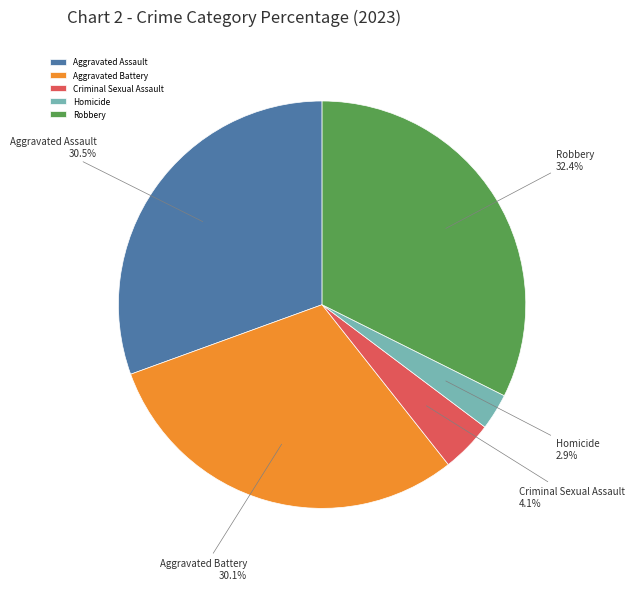

What percentage do Aggravated Assault and Aggravated Battery together represent?

60.6%